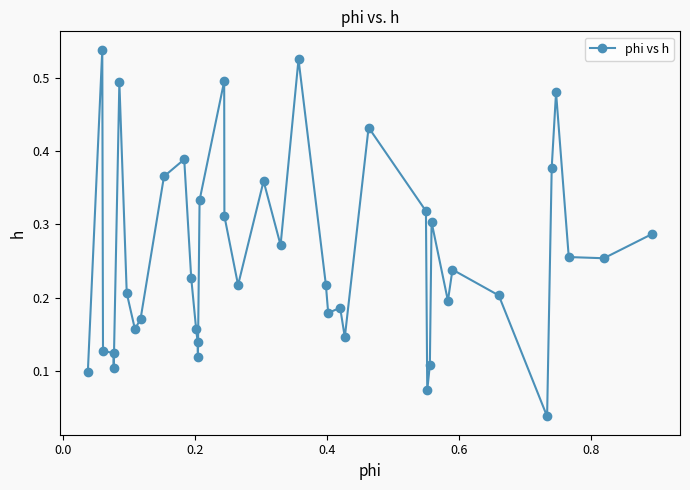

True or false: there are more than 0 points higher than both neighbors.

True